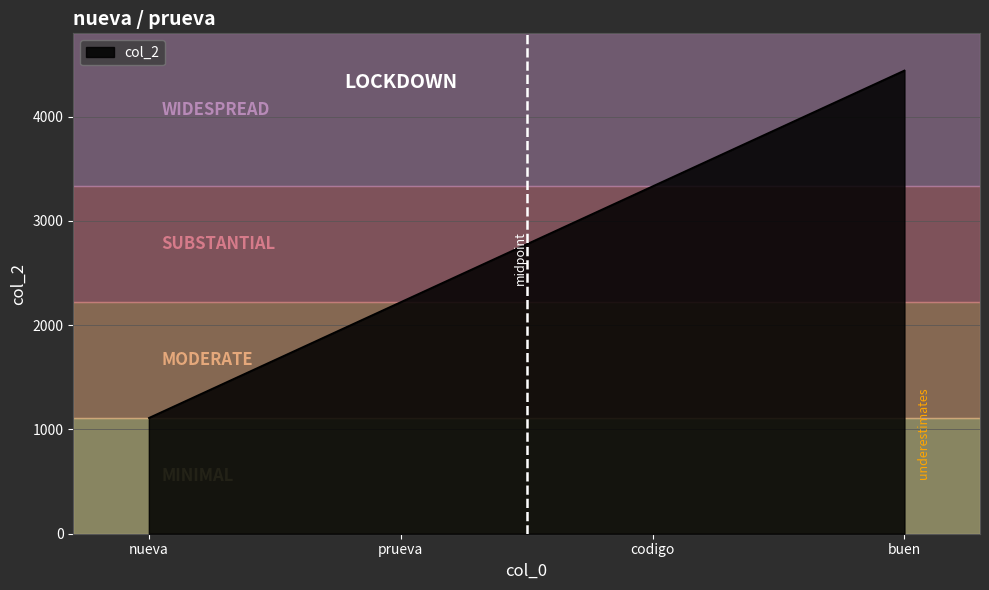

Where is the data nearest to the value 2777?

prueva